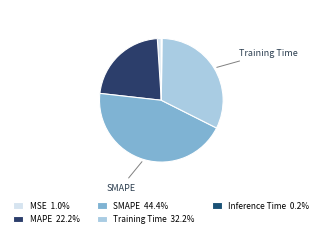

How many segments does this pie chart have?

5